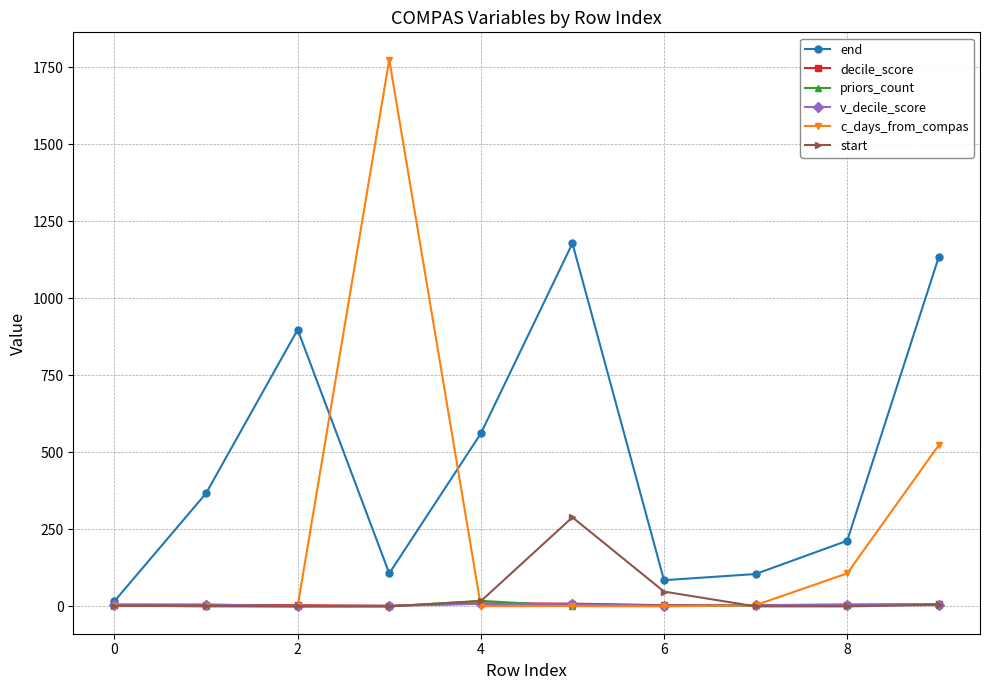

What is the greatest value displayed?

1774